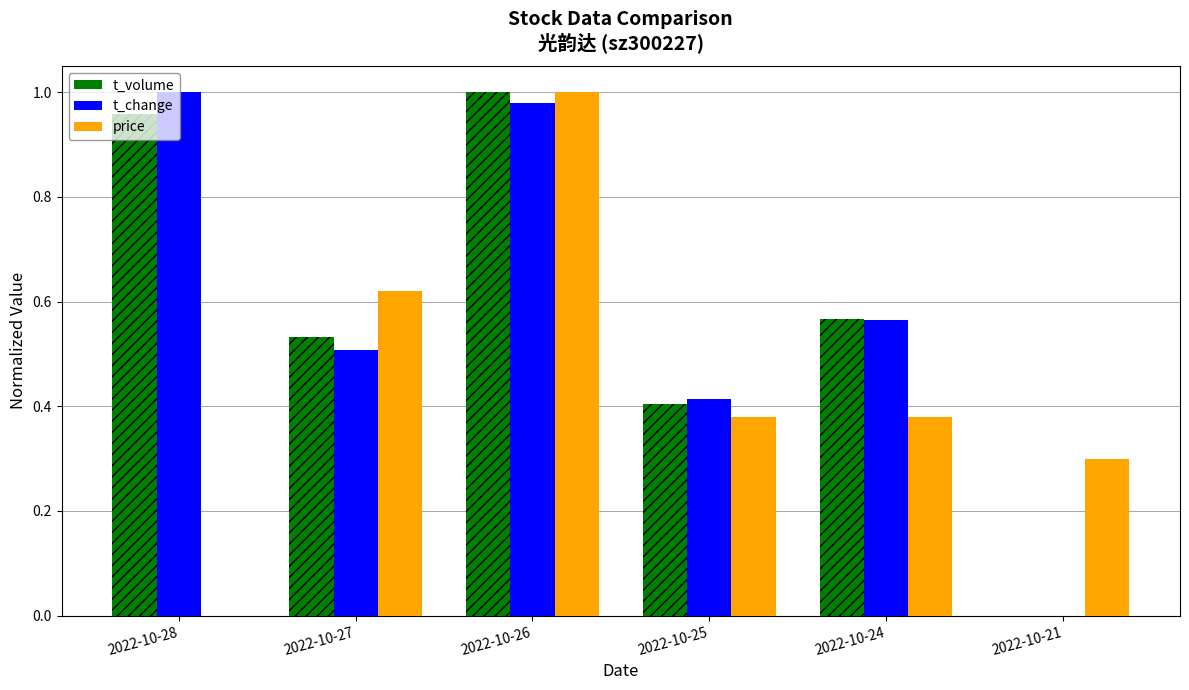

Are the bars grouped side by side (vs. stacked)?

Yes